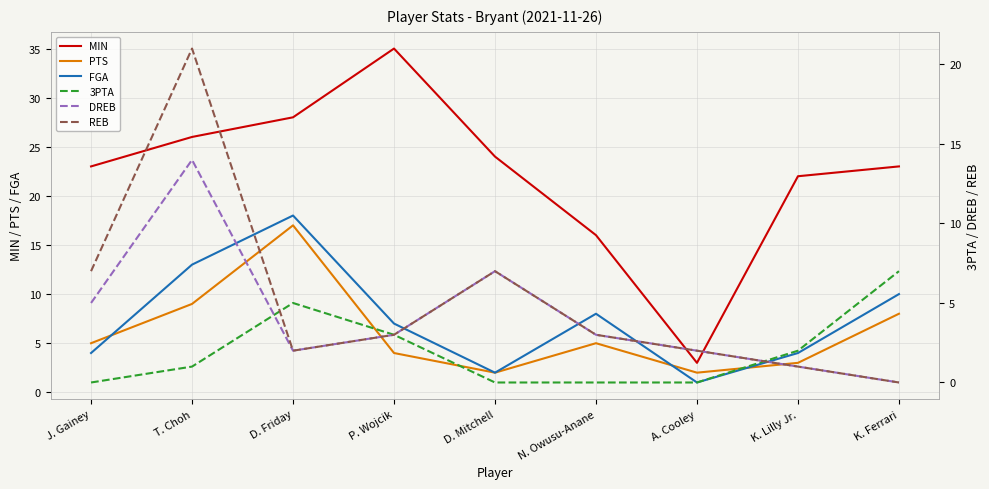

What is the label of the 3rd point from the left?

D. Friday